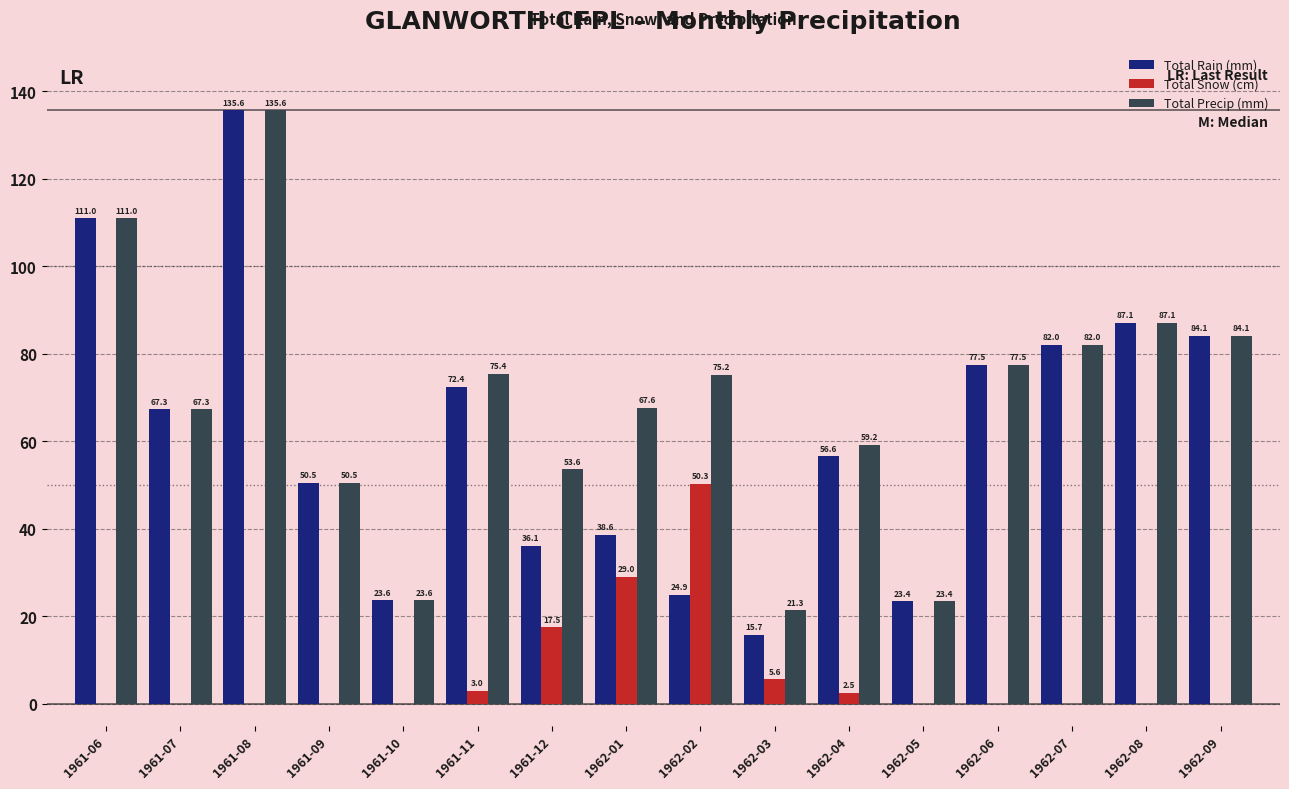

What is the greatest value displayed?

135.6